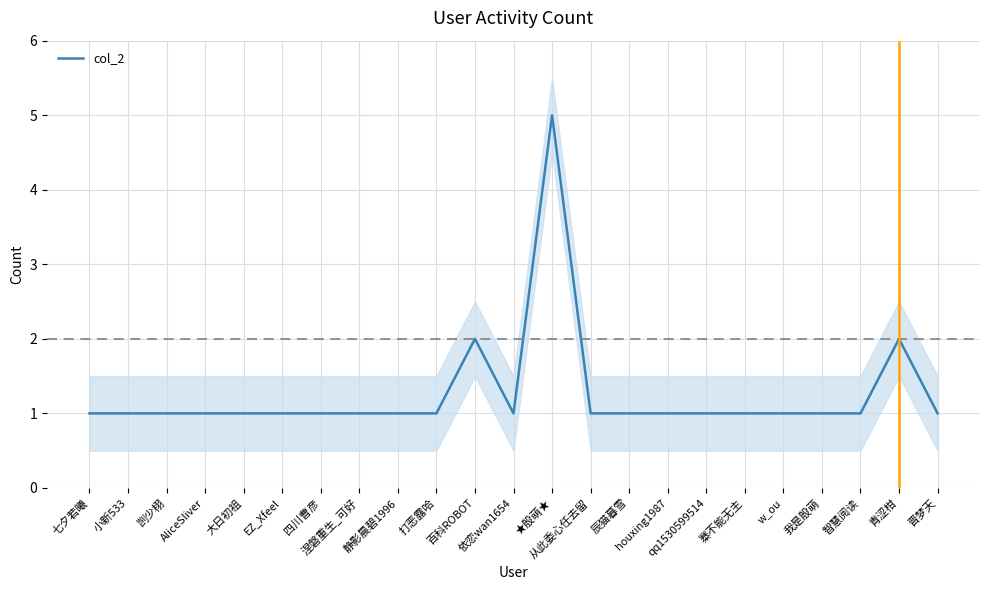

At which category does the chart reach its minimum across all series?

七夕若曦